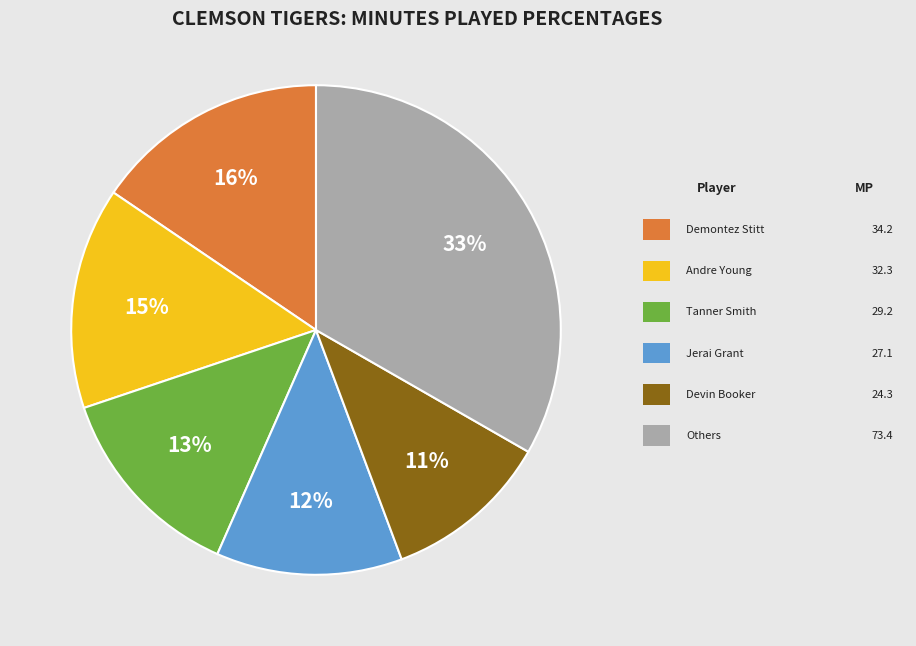

To the nearest percent, what is the average slice percentage?

17%